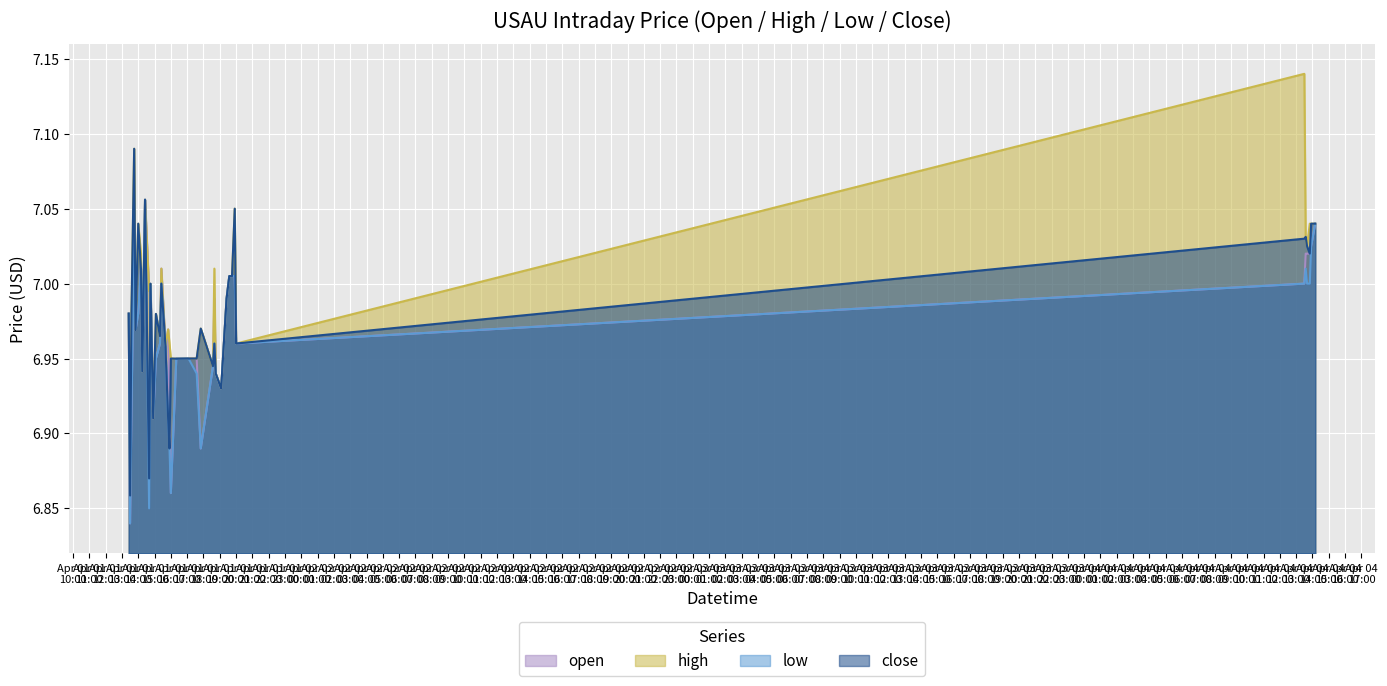

In close, how many points are lower than both neighbors (excluding endpoints)?

11